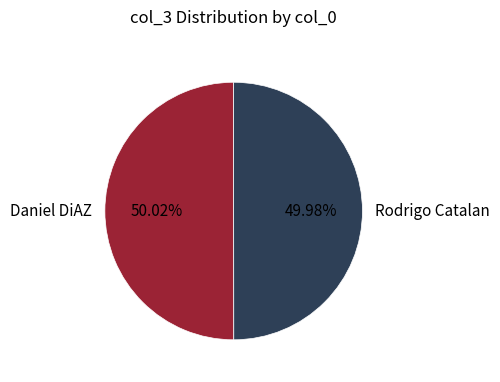

To the nearest percent, what percentage of the pie is Daniel DiAZ?

50%